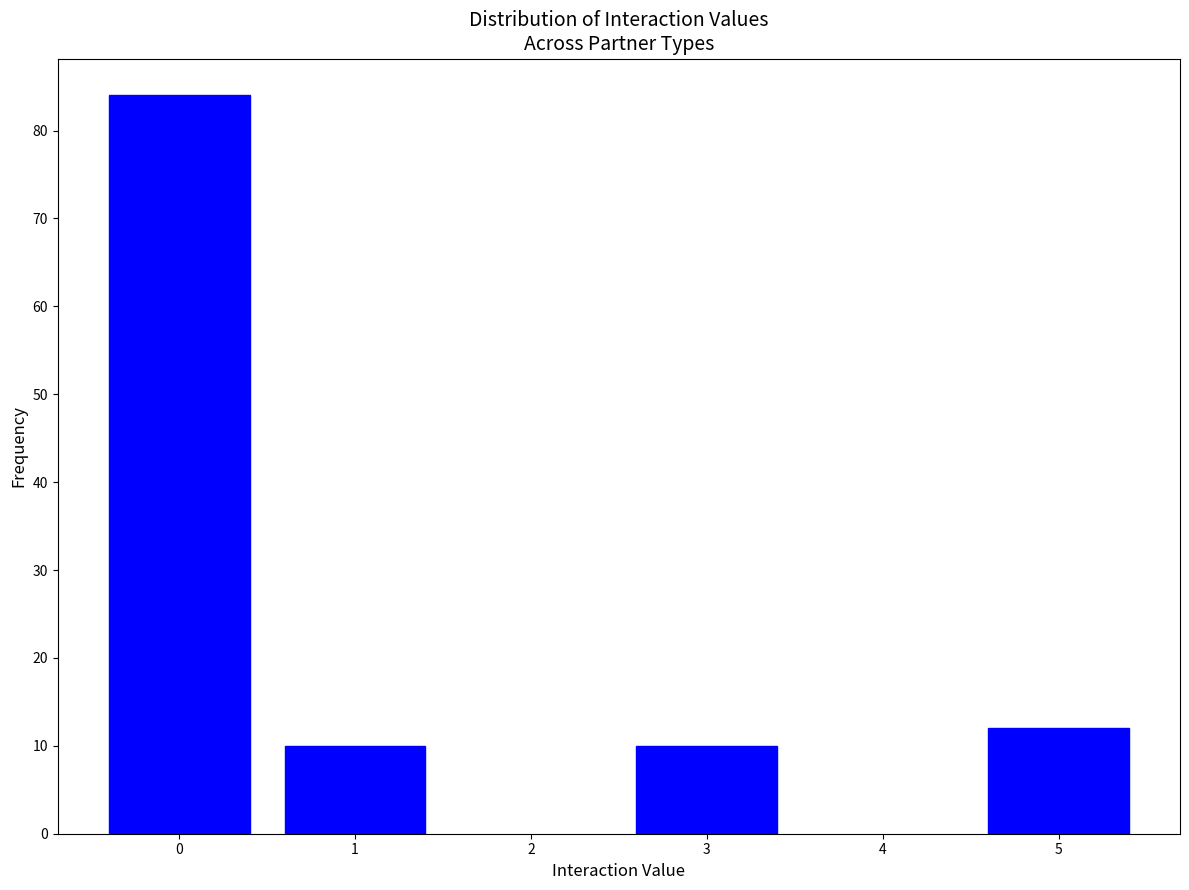

Reading right to left, list all the values displayed in this chart.

12	10	10	84